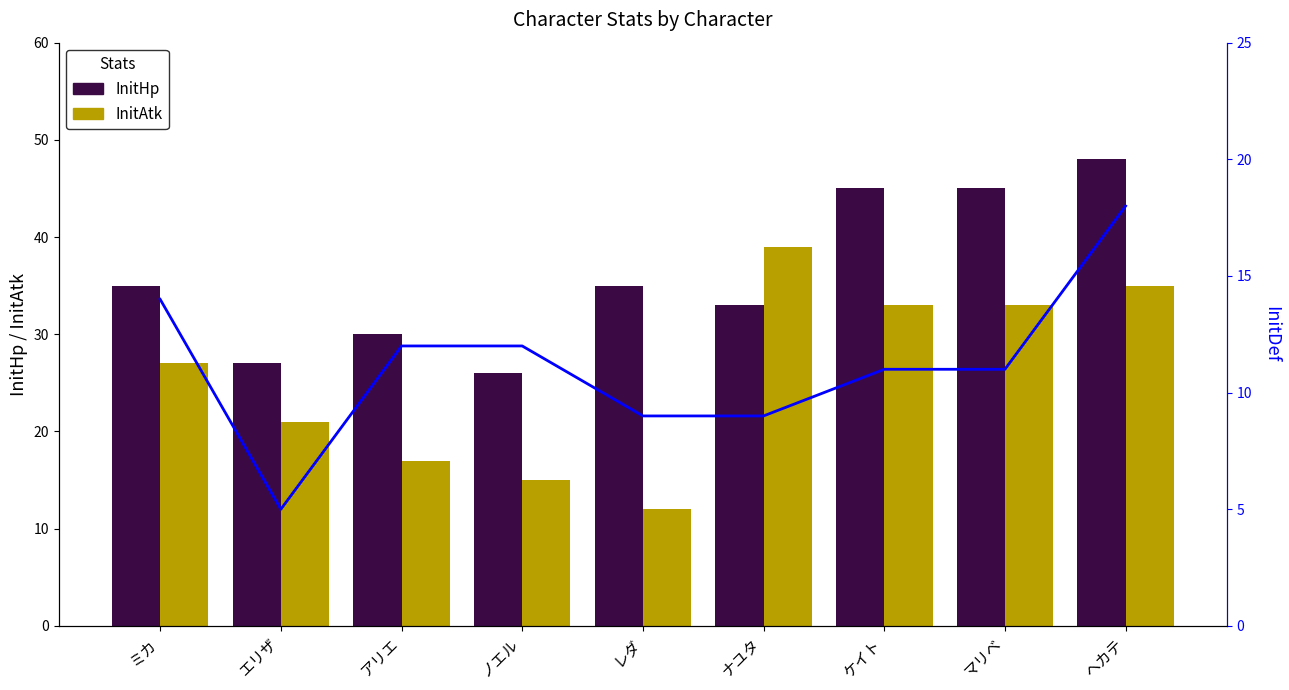

Is it true that InitAtk equals 35 at ヘカテ?

True